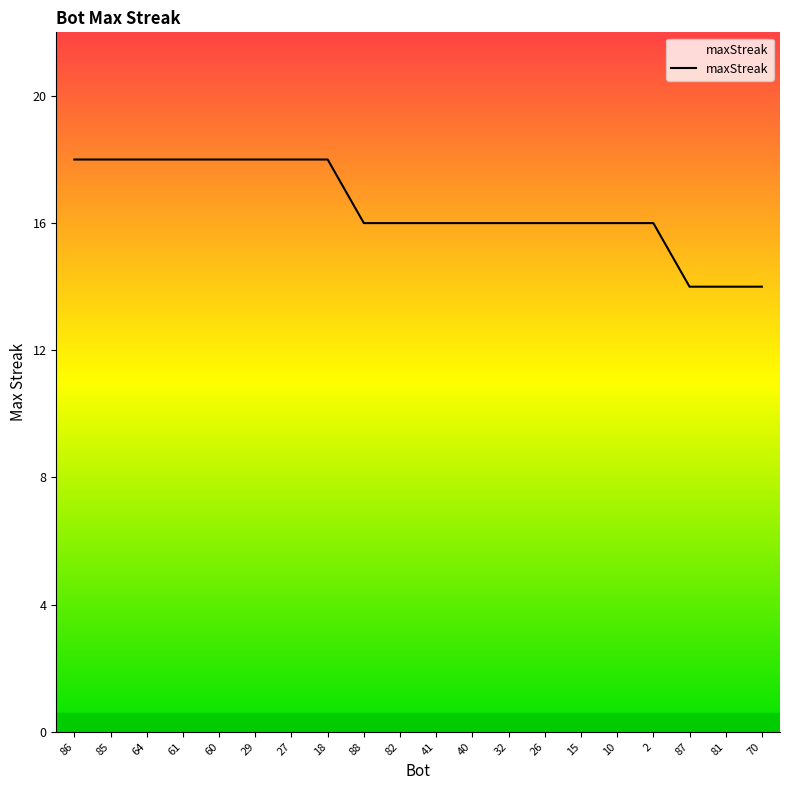

What position from the right is 29?

15